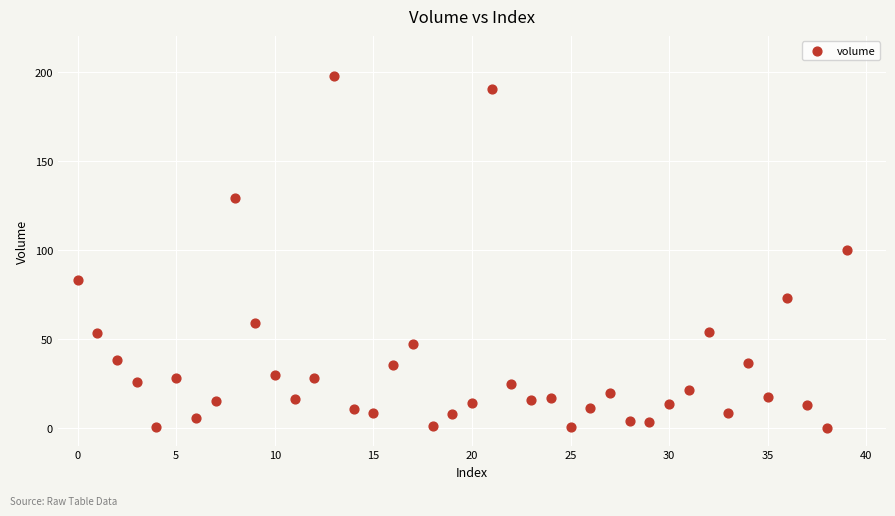

What is the range of Y values (max minus min)?

197.3